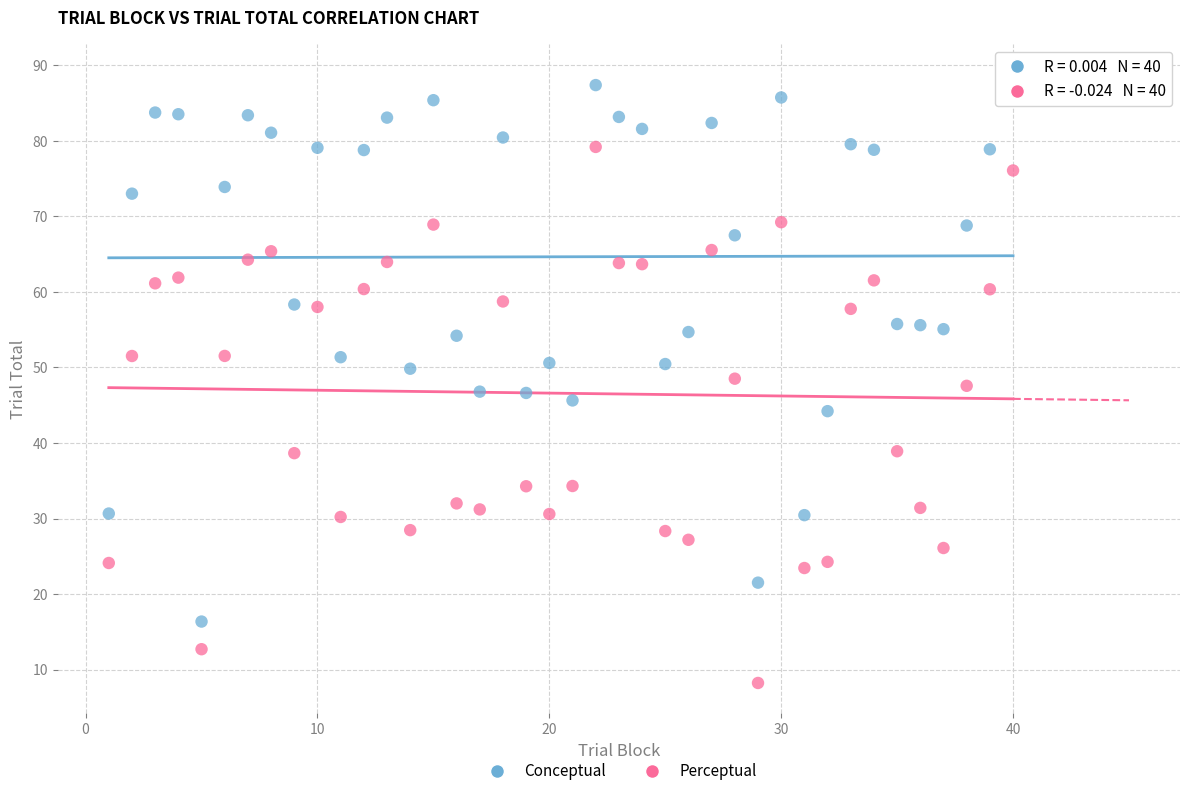

Which series reaches the maximum Y coordinate?

Conceptual